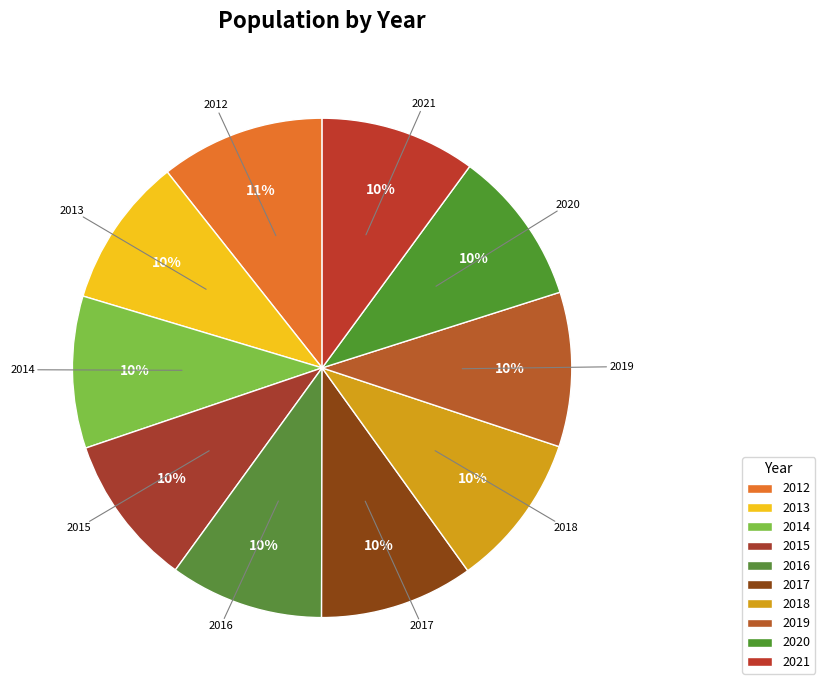

To the nearest percent, what percentage of the pie is 2015?

10%